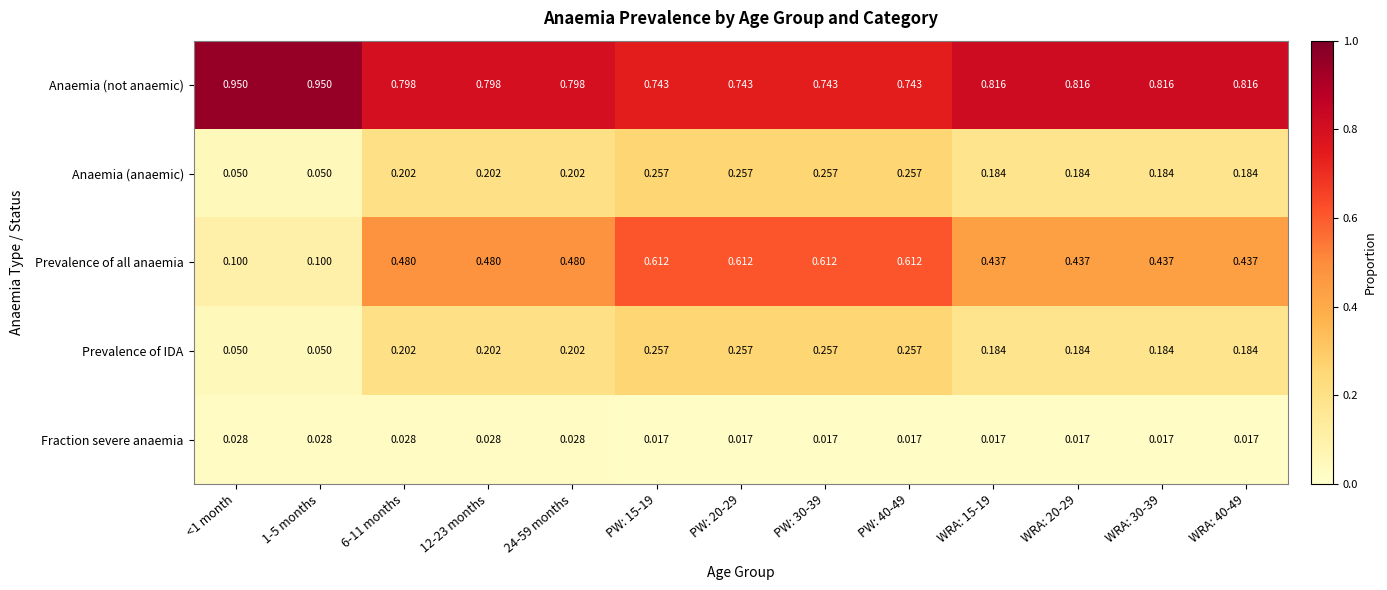

Which series has the largest range (max minus min)?

Prevalence of all anaemia